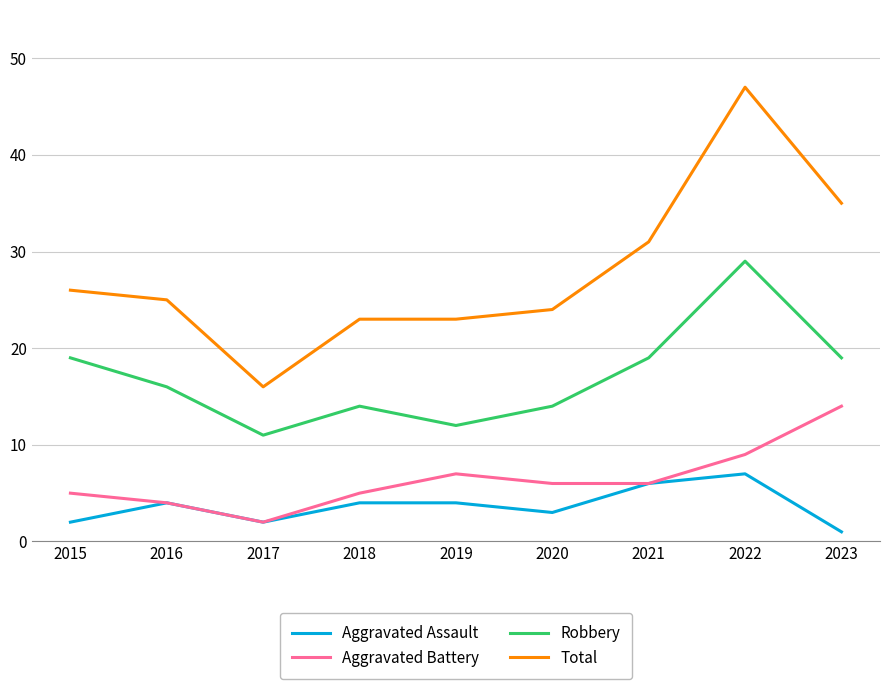

What is the sum of the Aggravated Assault values at 2020 and 2015?

5